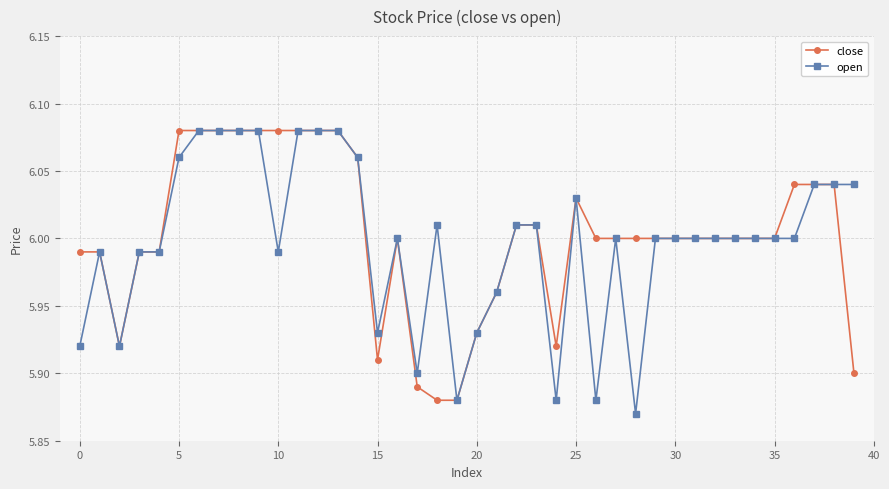

True or false: close has more than 0 interior local peaks.

True